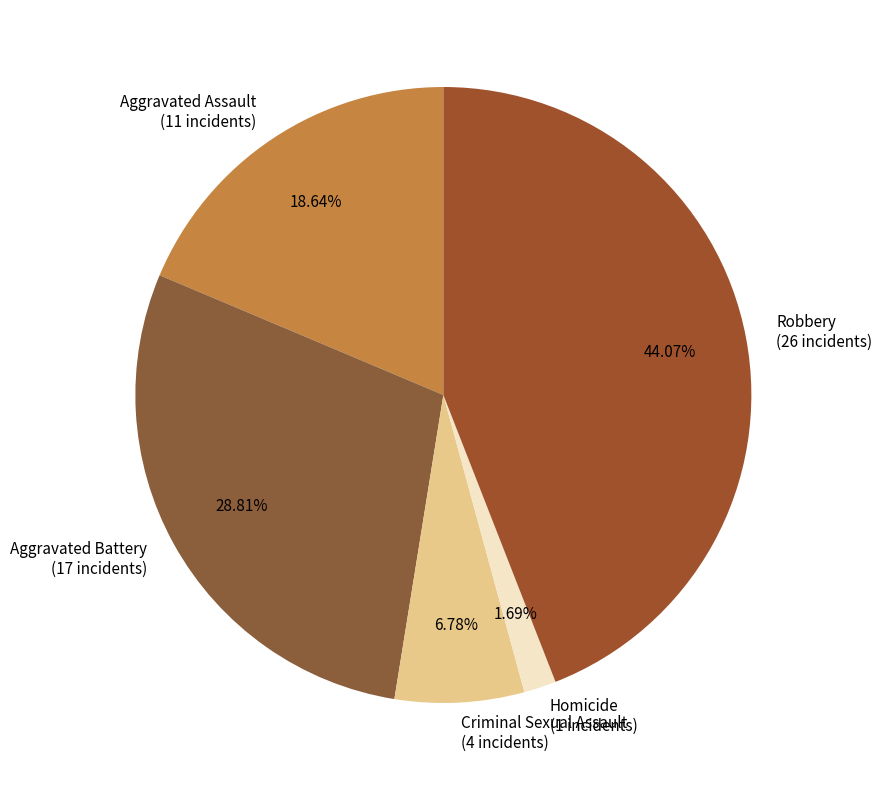

How many slices are in this pie chart?

5